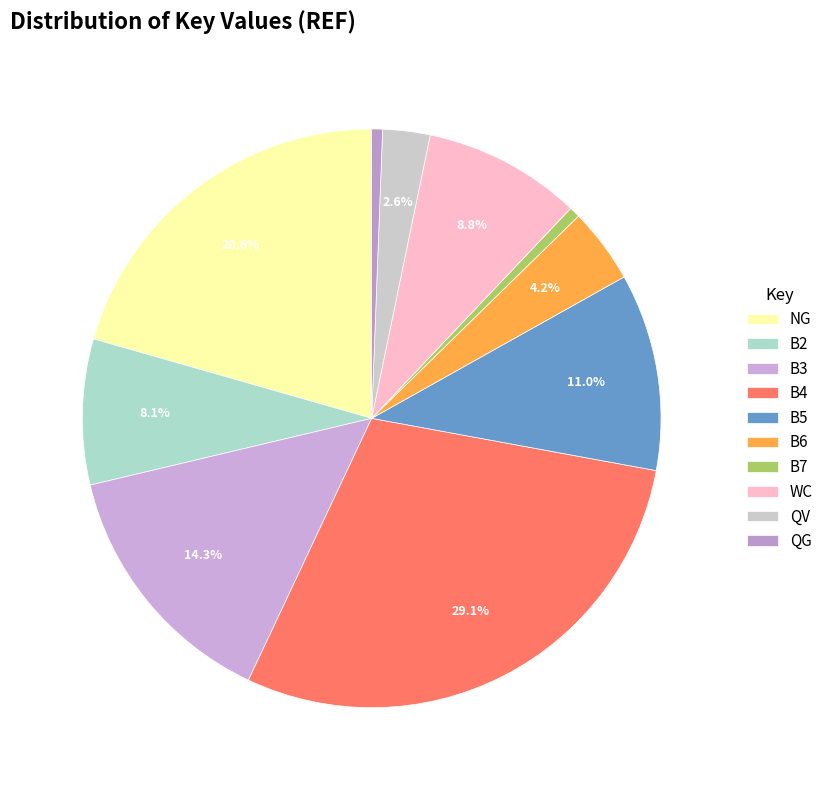

What is the ratio of the value at B5 to the value at QG?

18.3